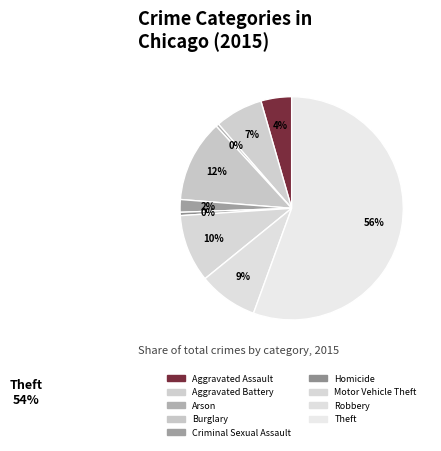

To the nearest percent, what is the combined percentage of Motor Vehicle Theft and Theft?

65%